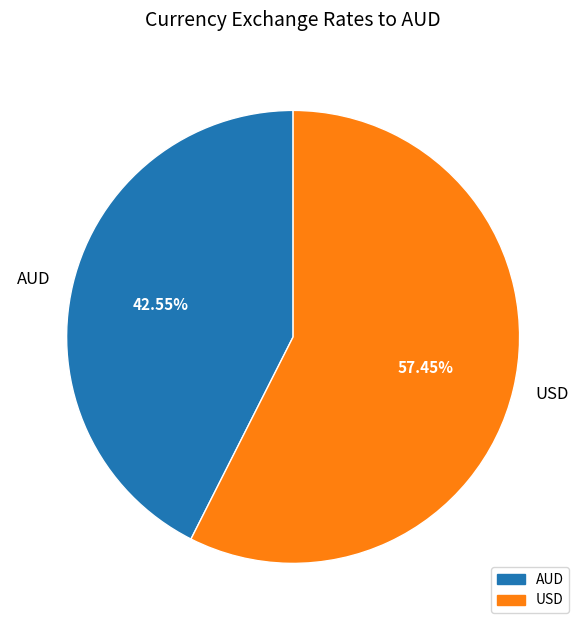

Which slice represents more than half of the pie?

USD